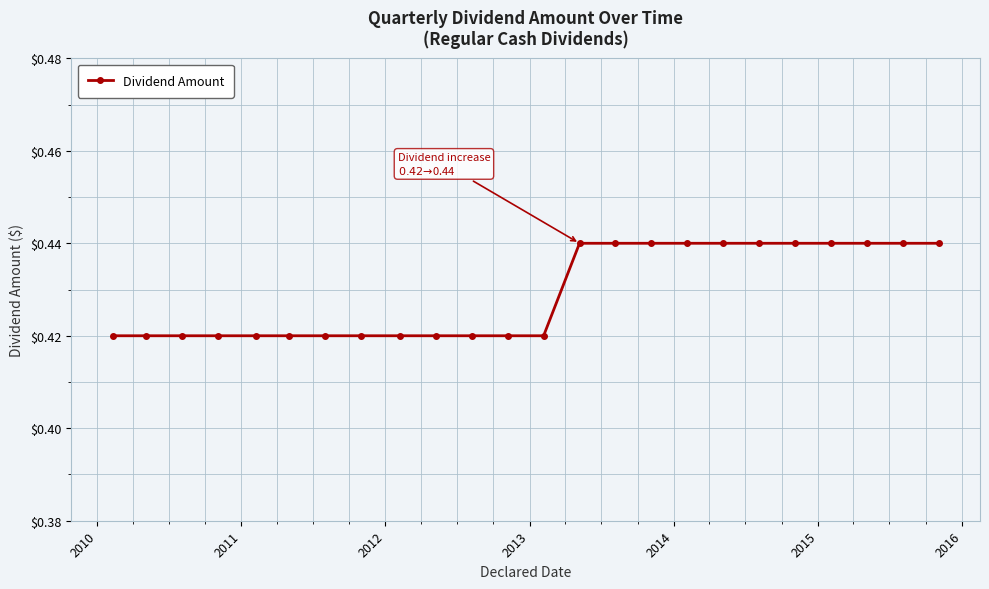

Count the values in the range 0 to 1.

24